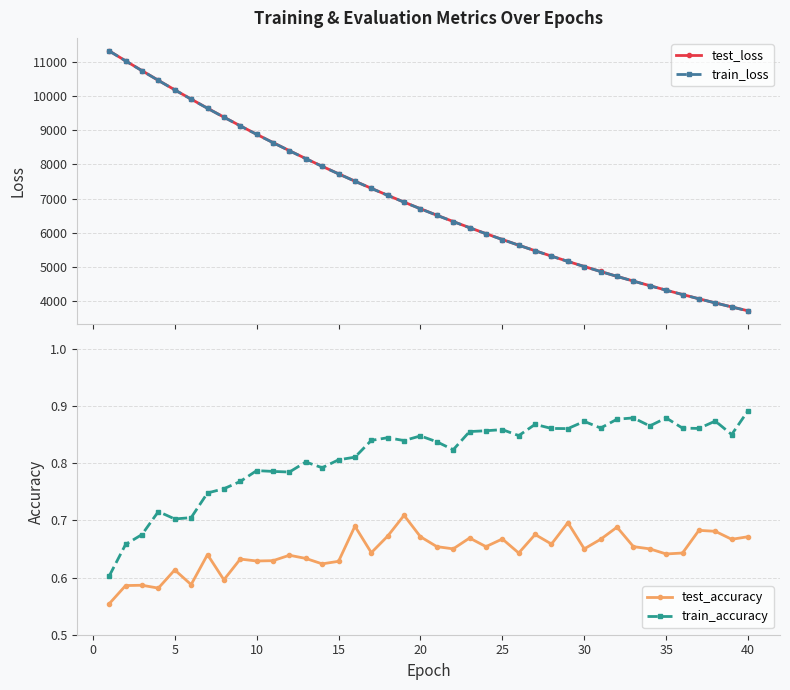

What is the value of the train_loss point at the 23rd from the left?

6151.4